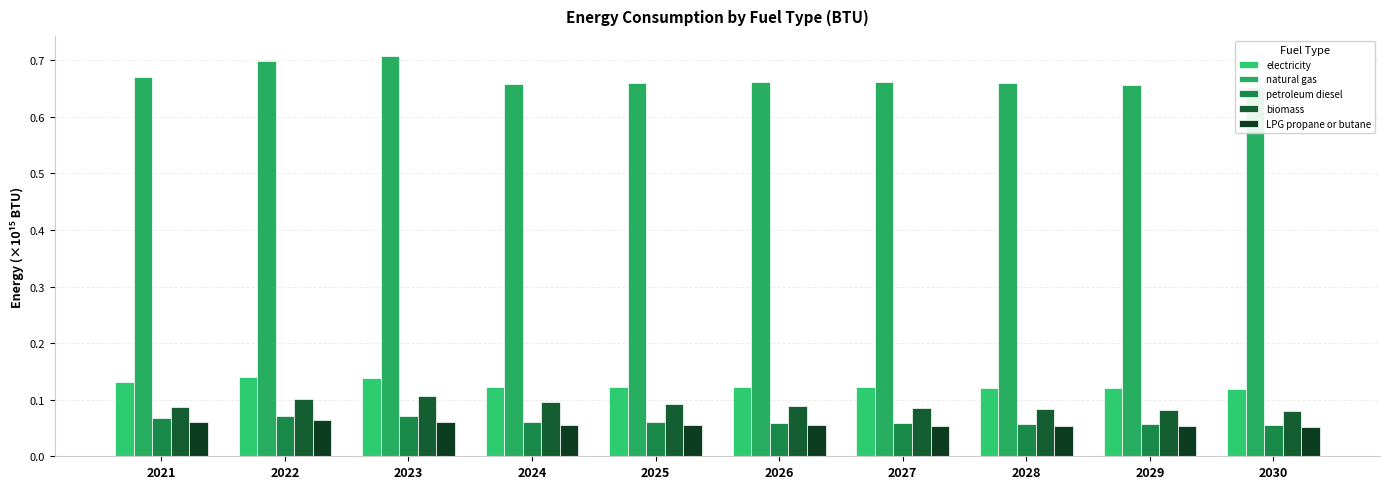

Which category has the highest value in the biomass series?

2023